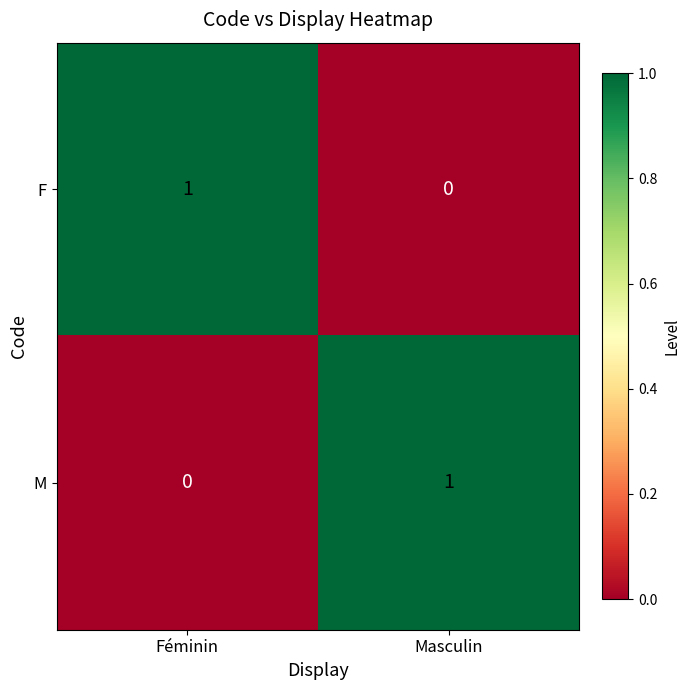

The F series shows 0 at Masculin. True or false?

True